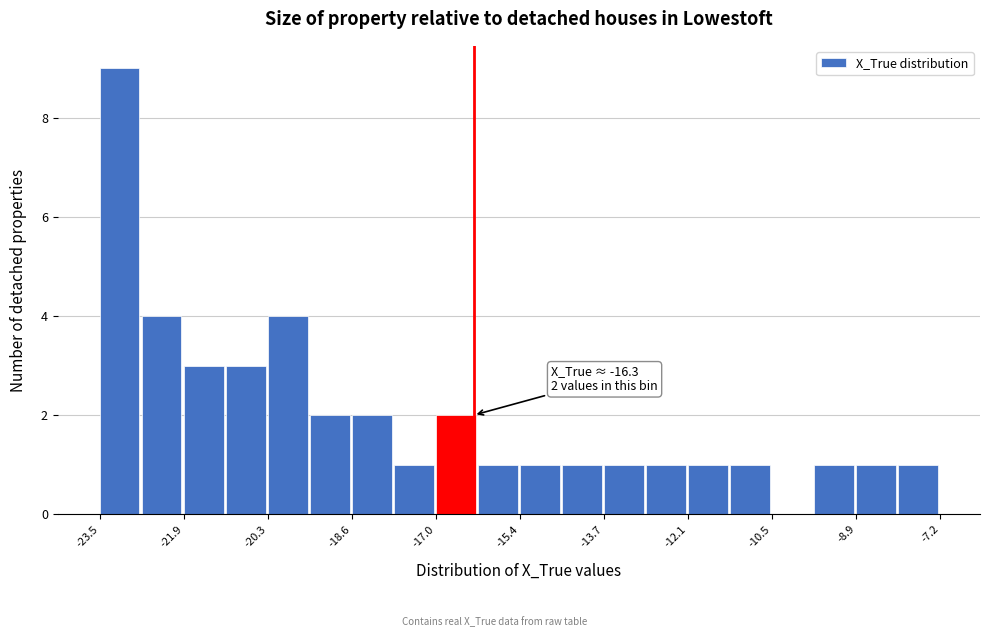

Over which range of the x-axis is the bar tallest?

-23.6 to -22.6